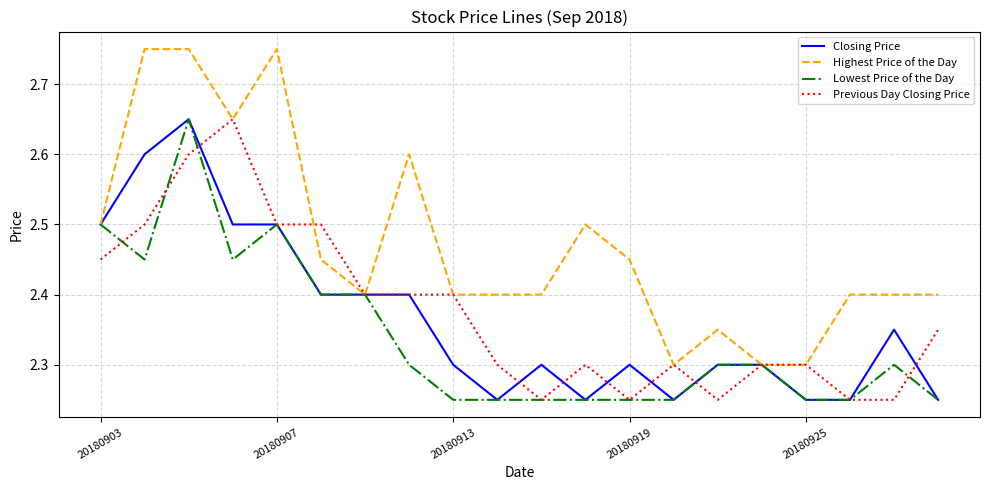

What is the lowest value of the Highest Price of the Day series?

2.3